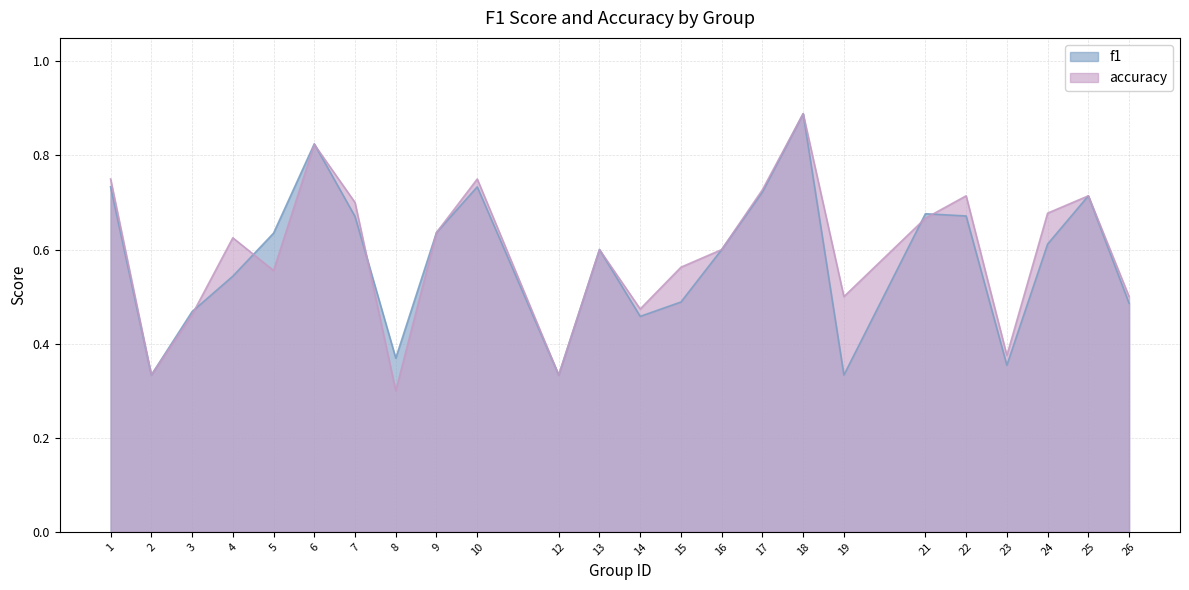

Between 3 and 23, which is larger?

3